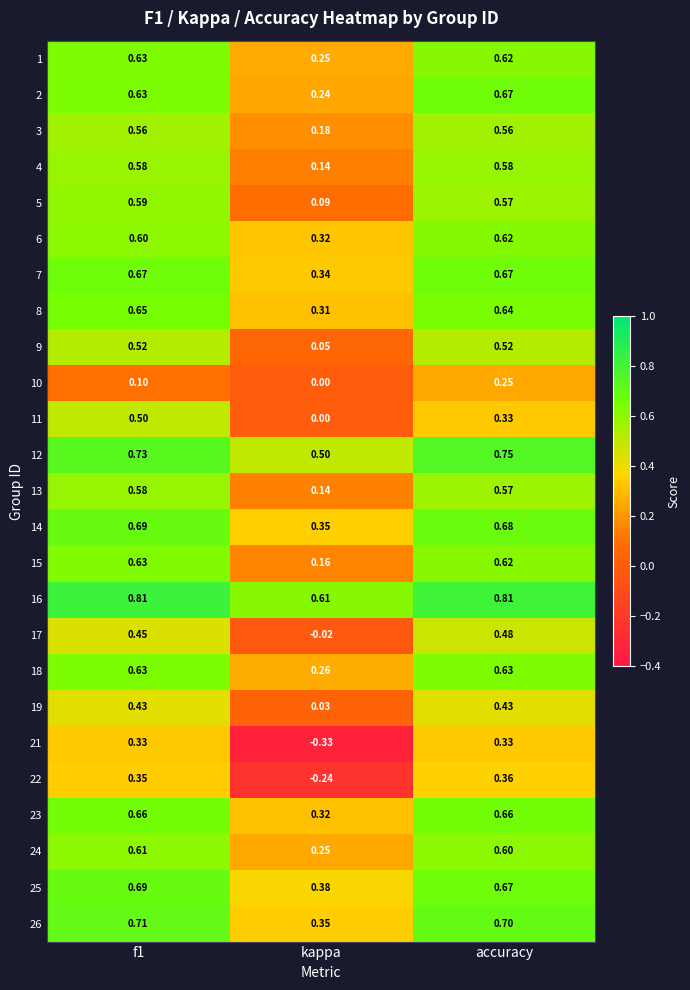

What is the spread (max minus min) of values at f1?

0.7